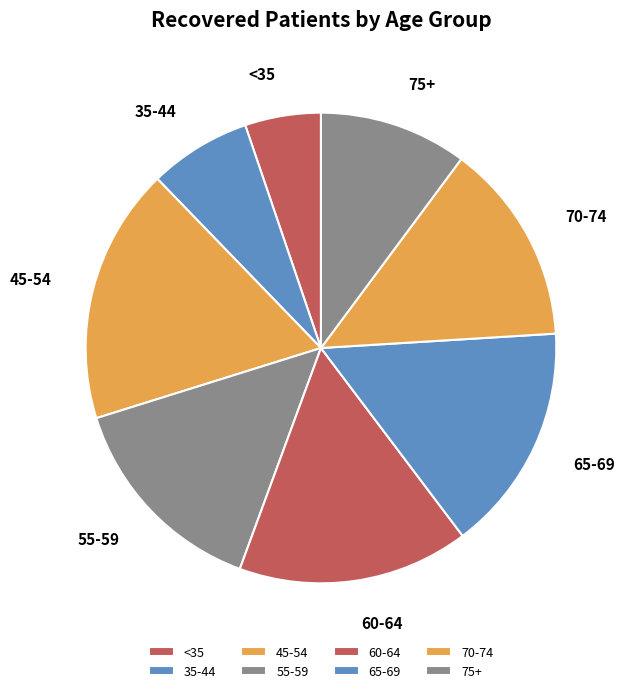

Approximately how many times larger is the value at <35 compared to 75+?

0.5